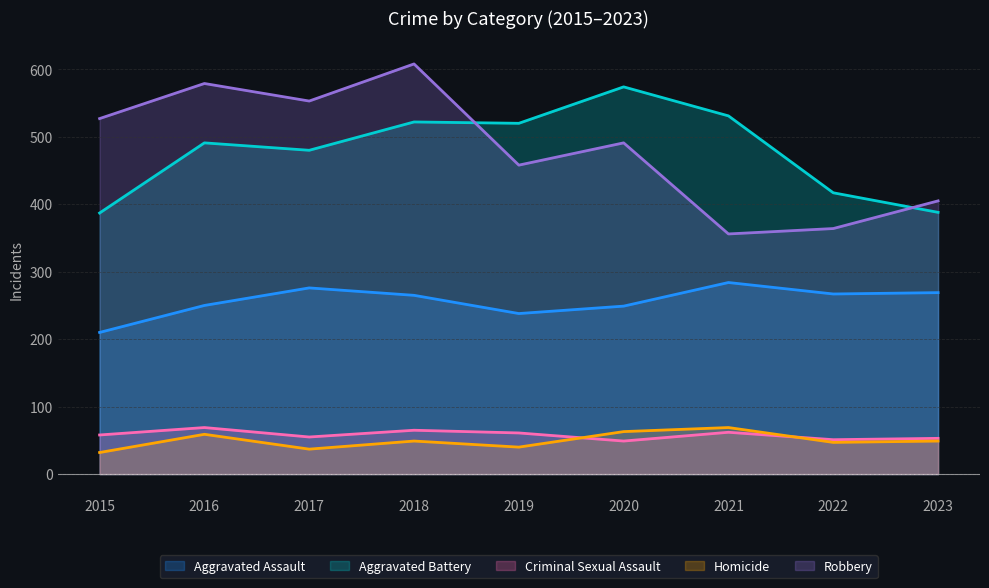

What is the average value of the Homicide series?

49